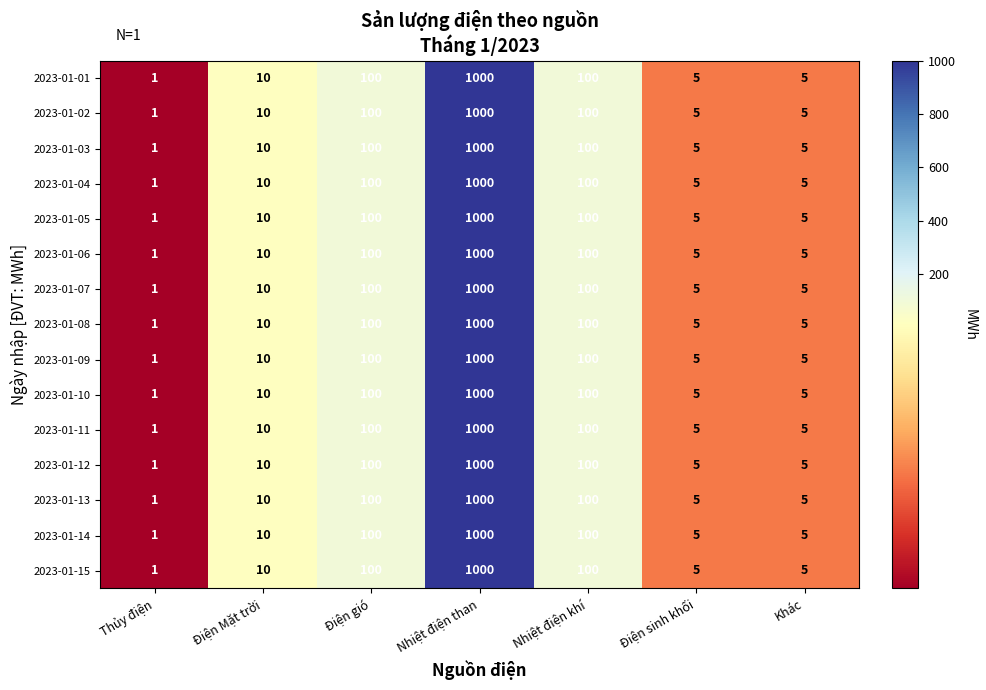

What is the approximate value of 2023-01-01 at Nhiệt điện khí, to the nearest 10?

100